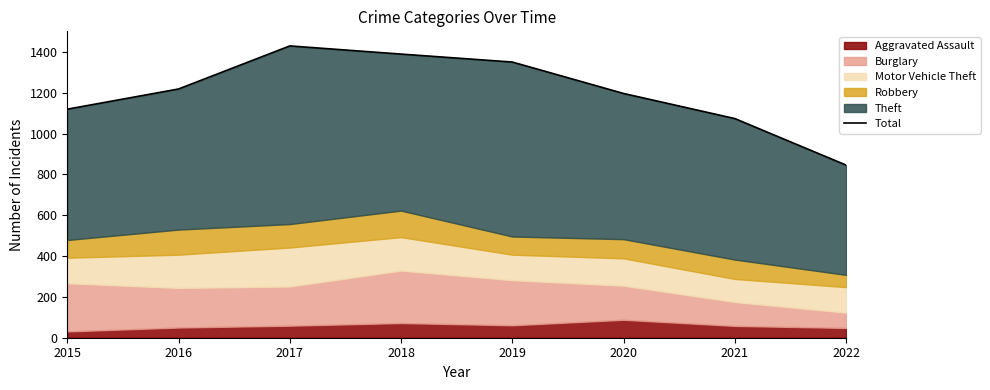

How many points are higher than both their immediate neighbors (excluding endpoints)?

1